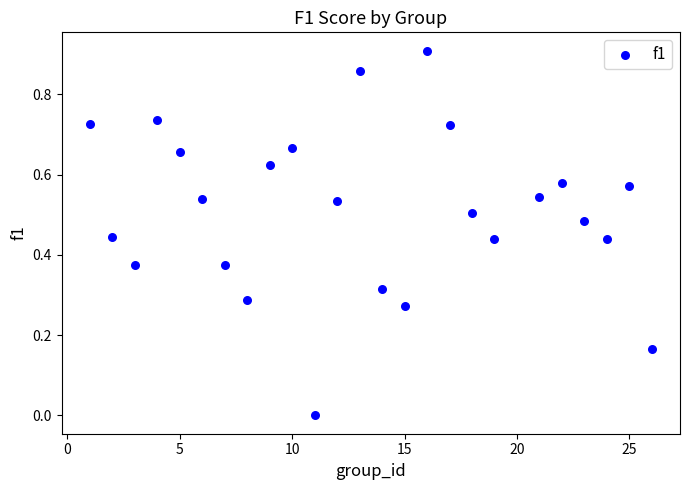

What is the range of X values (max minus min)?

25.0